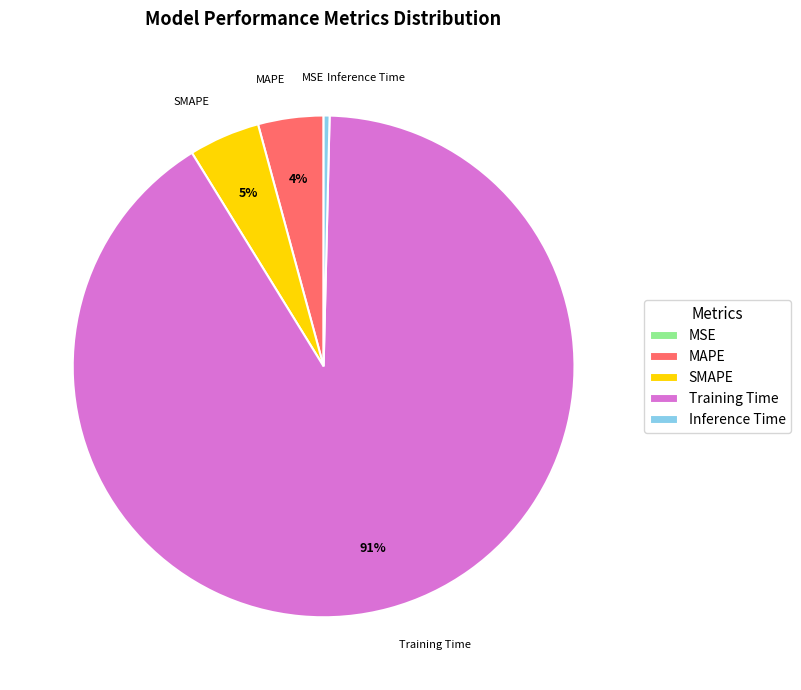

To the nearest percent, what is the average slice percentage?

20%